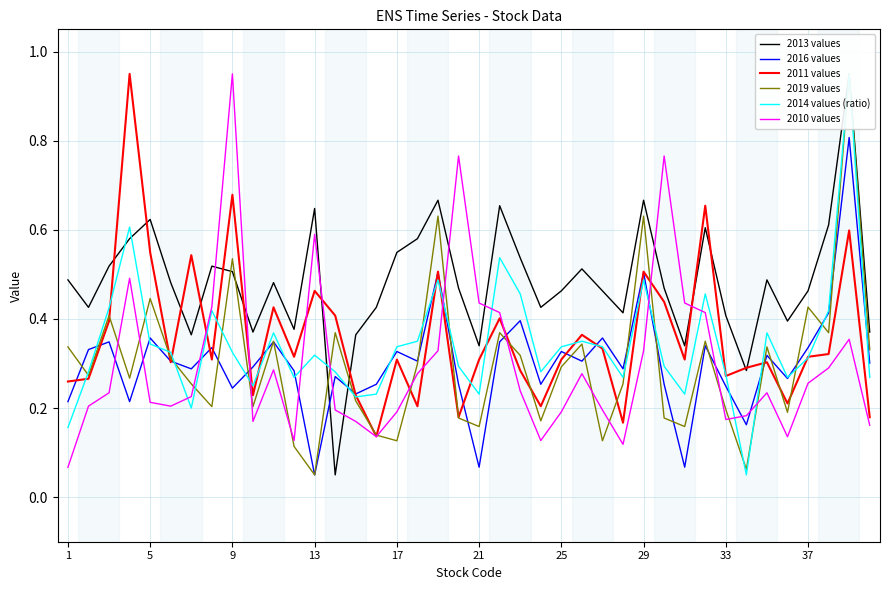

What are all the series names shown in the legend?

2013 values, 2016 values, 2011 values, 2019 values, 2014 values (ratio), 2010 values